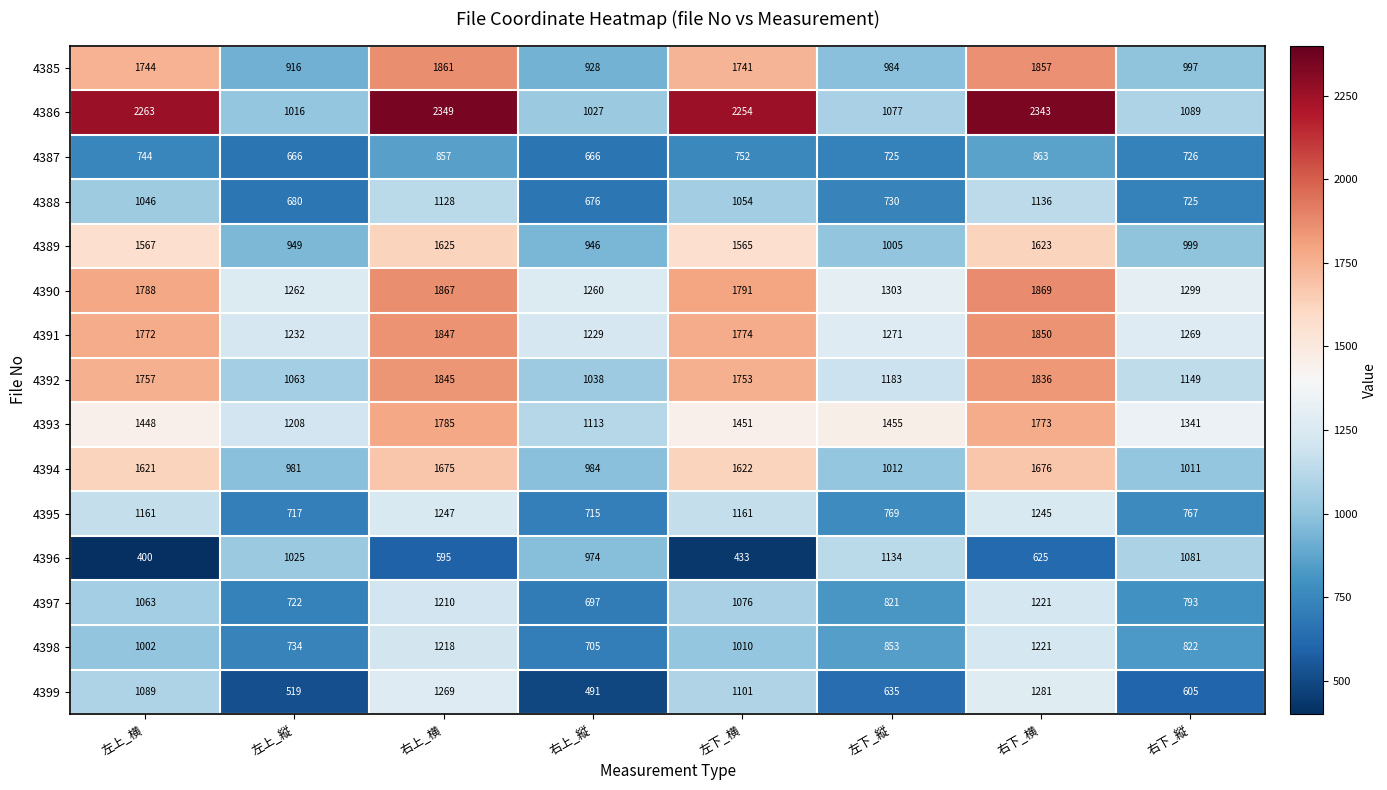

At which label is 4398 closest to 963?

左上_横